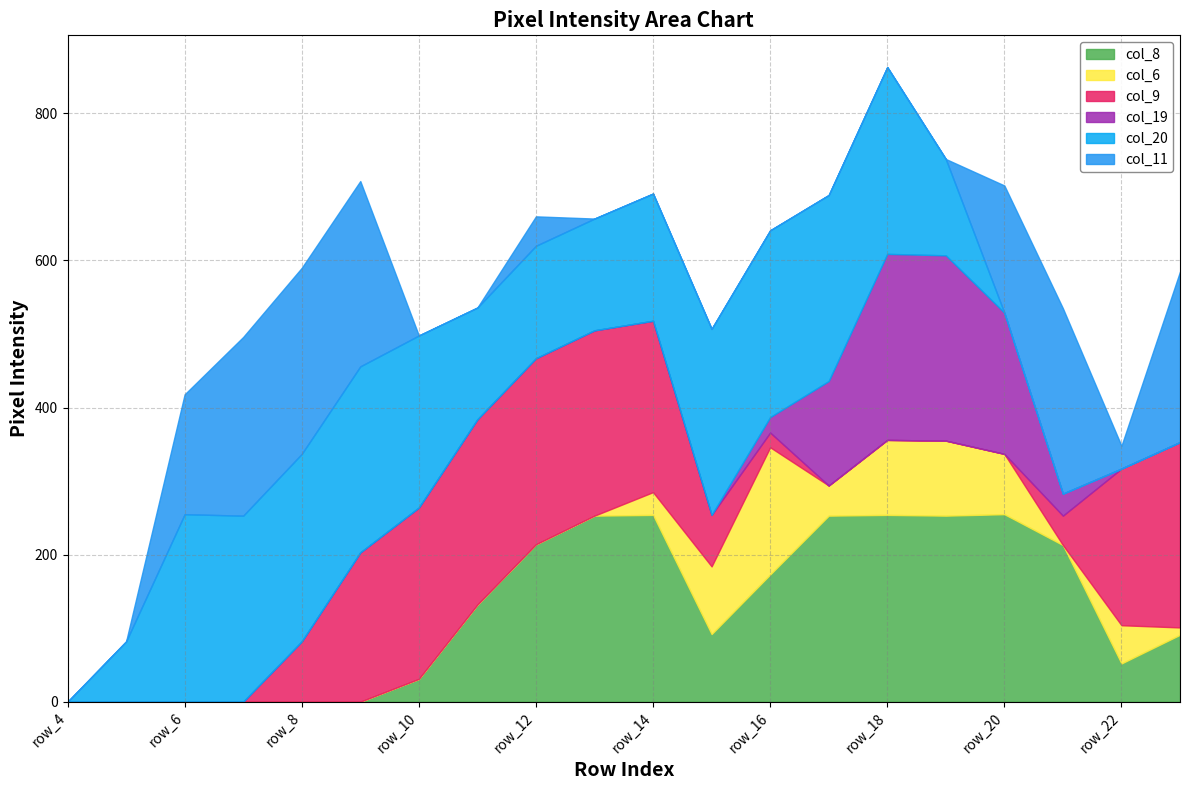

What value does the col_9 series have at row_22, to the nearest 5?

215